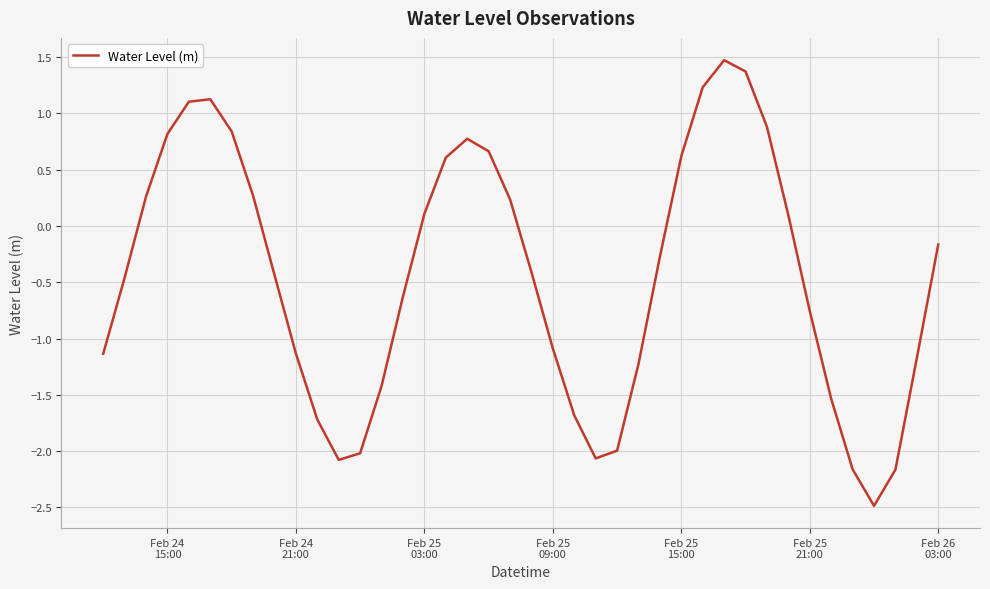

What is the maximum value shown in the chart?

1.5